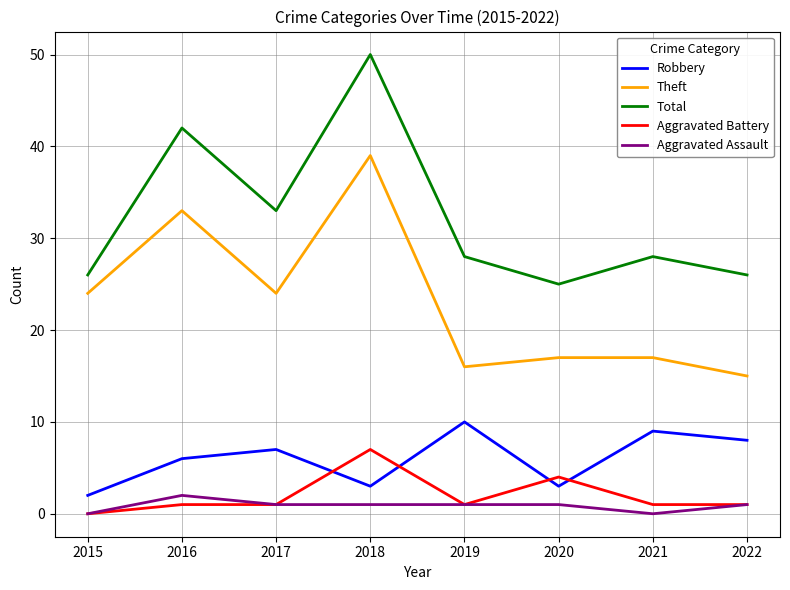

Is the value of Robbery at 2017 greater than the value of Total at 2019?

No